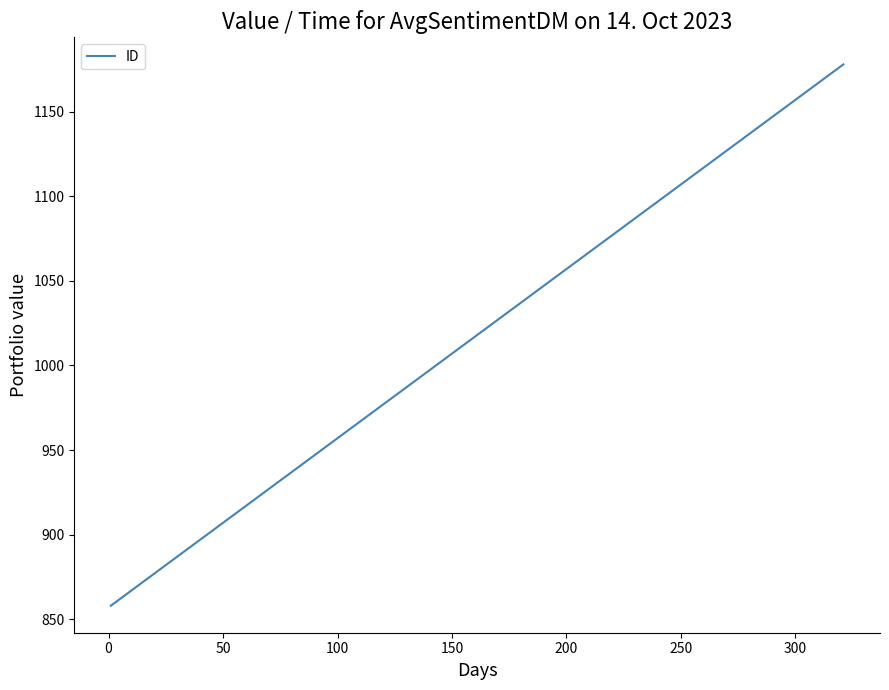

How many distinct data groups are displayed?

1